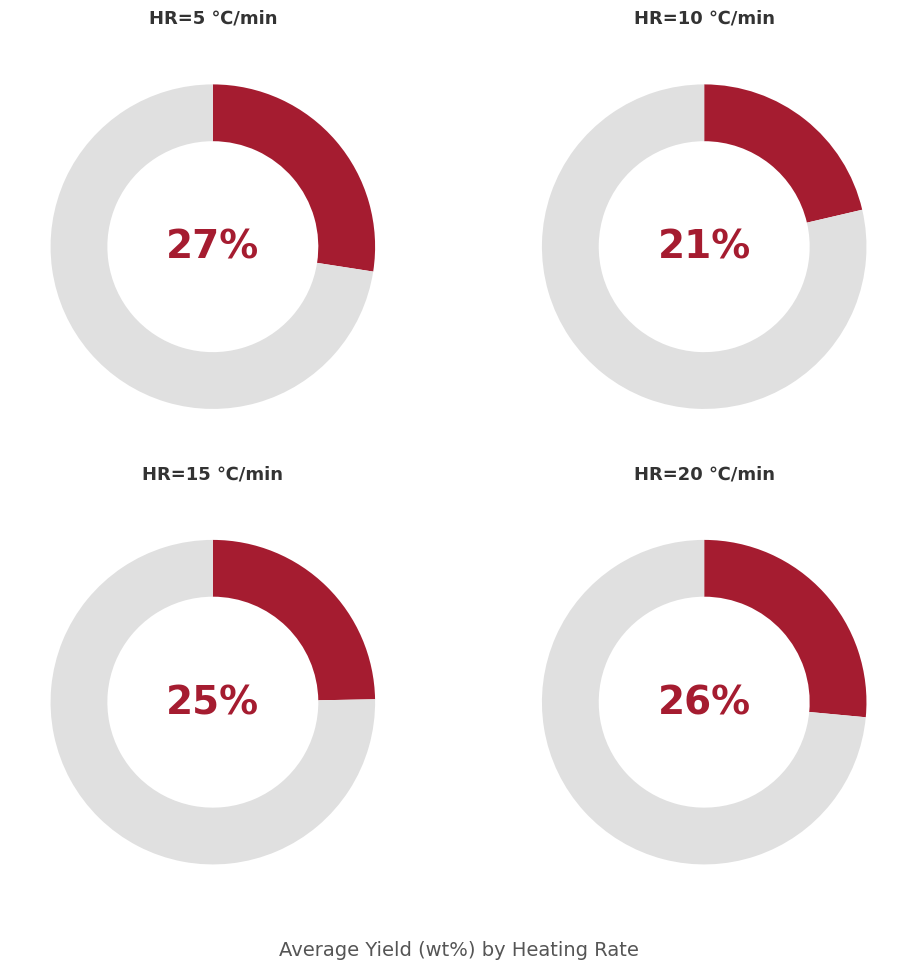

Count the number of slices in the pie.

4